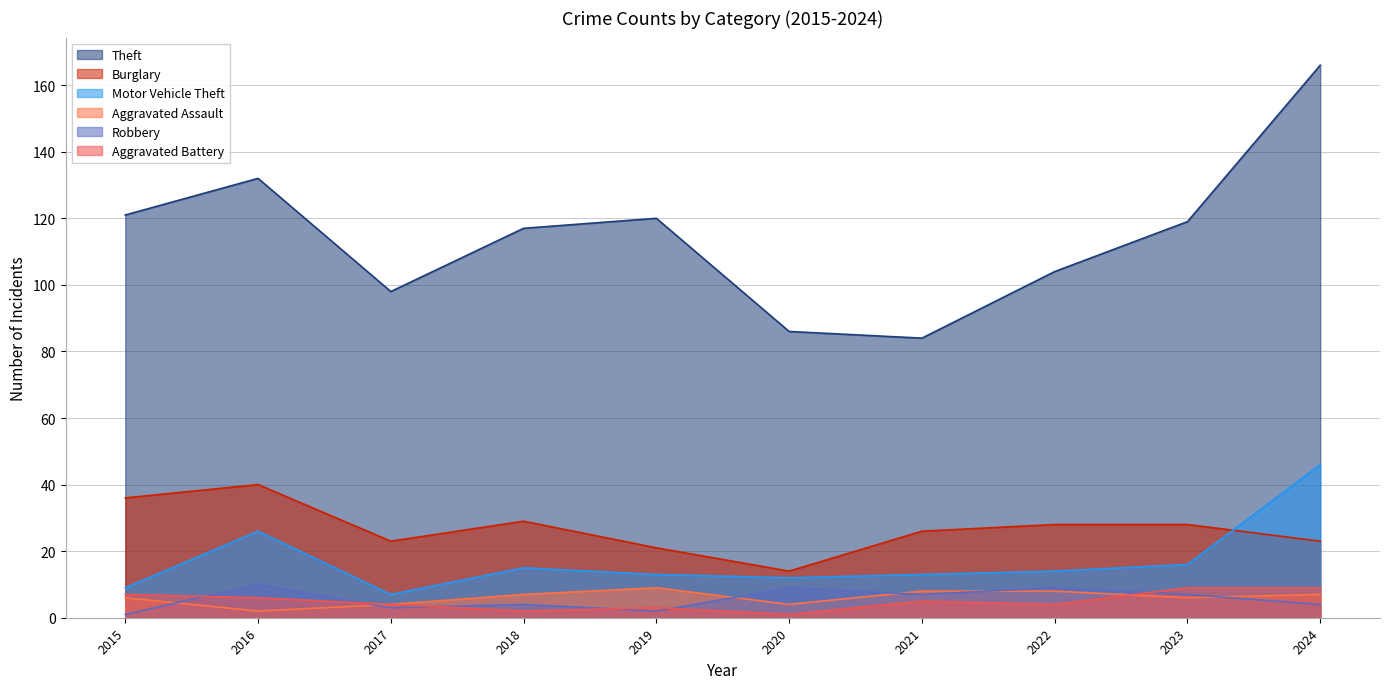

How many interior local valleys does the Burglary series have?

2